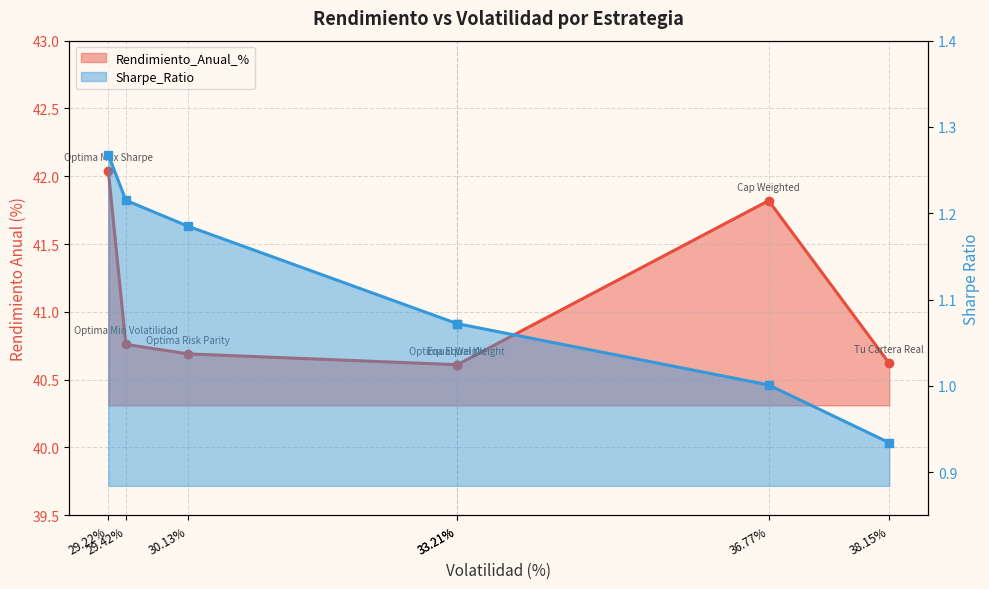

Reading right to left, transcribe all the data shown in this chart.

Rendimiento_Anual_%: 40.6	41.8	40.6	40.6	40.7	40.8	42.0
Sharpe_Ratio: 0.9	1.0	1.1	1.1	1.2	1.2	1.3